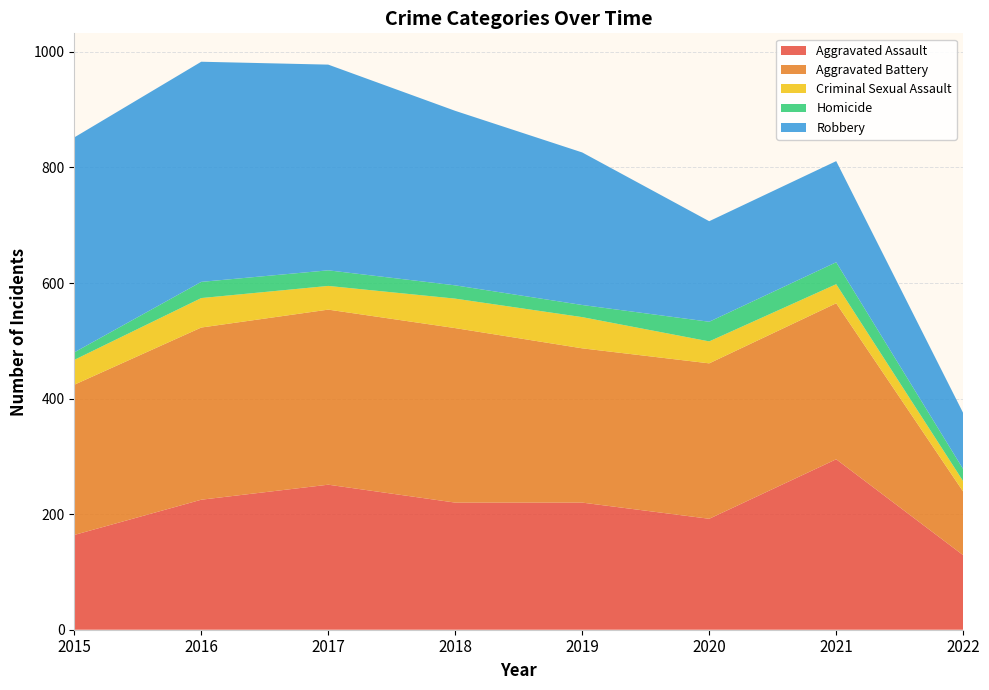

Reading right to left, what are all the values shown in this chart?

Aggravated Assault: 129	295	192	220	220	251	225	164
Aggravated Battery: 110	270	269	267	302	303	298	260
Criminal Sexual Assault: 18	33	38	54	51	41	51	43
Homicide: 21	38	34	21	23	27	28	13
Robbery: 97	175	174	264	302	356	381	372